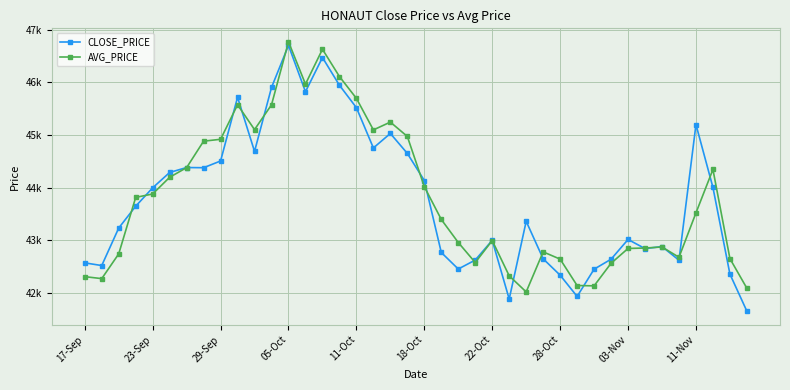

True or false: CLOSE_PRICE has more than 0 interior local peaks.

True